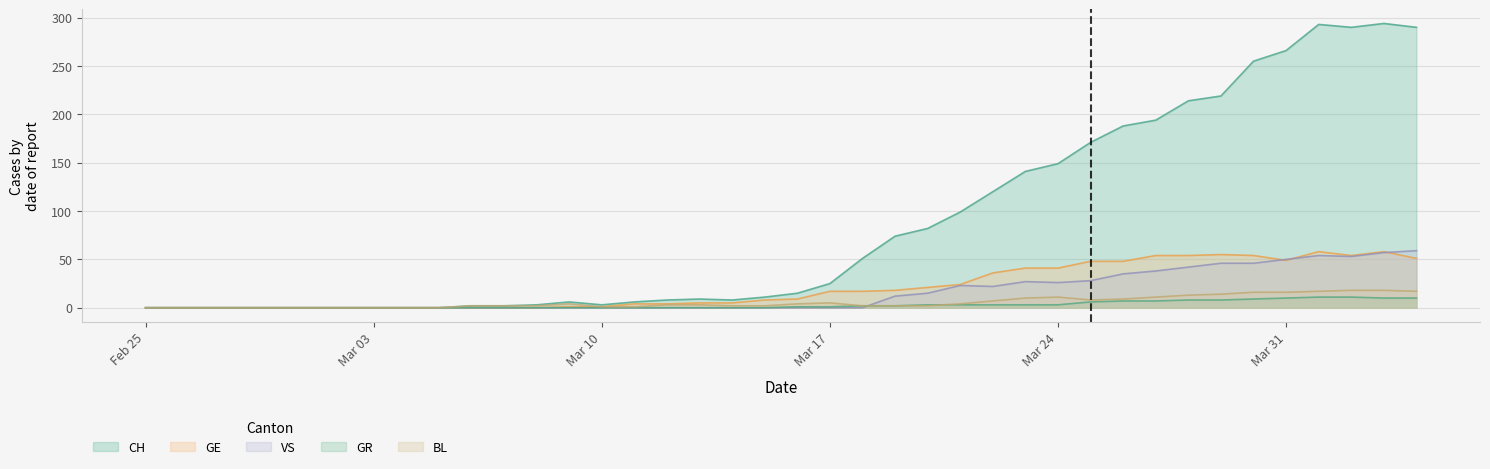

How many data points in CH are above 15?

19